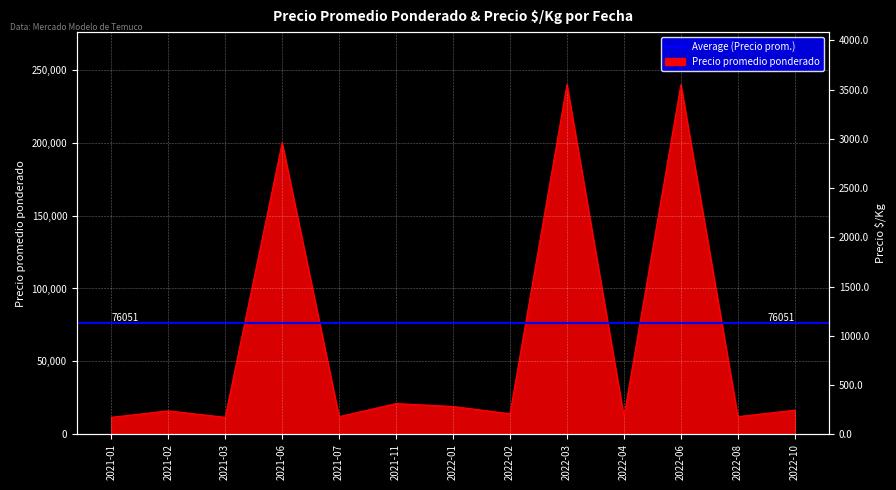

Which category has the highest value across all series?

2022-03